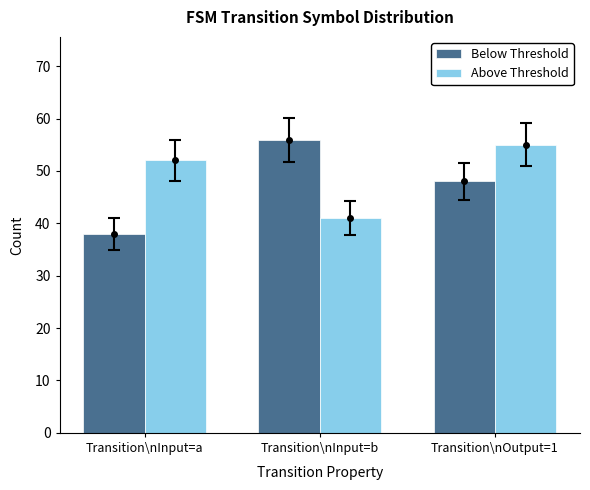

Read the Below Threshold value at Transition\nOutput=1, to the nearest 5.

50